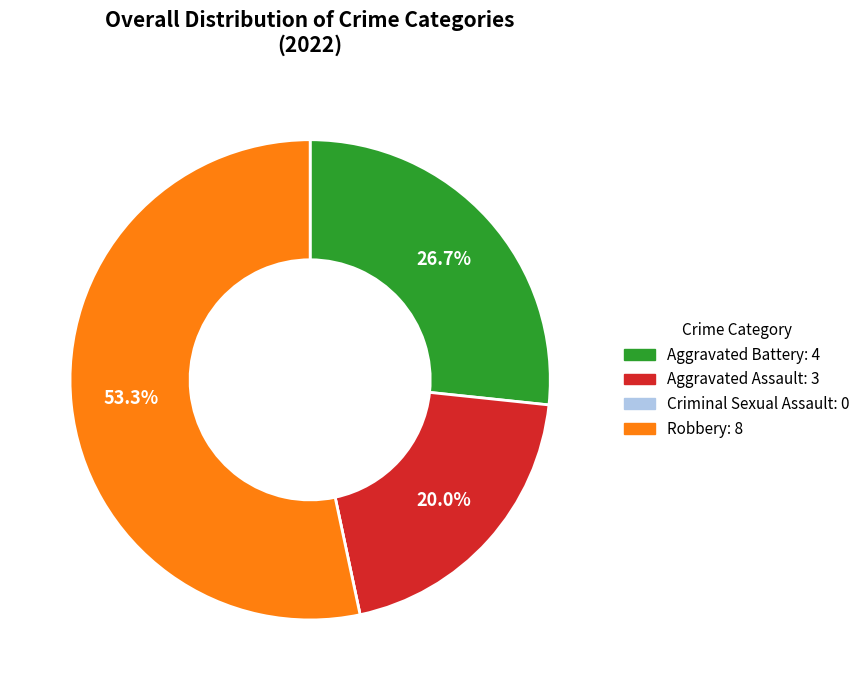

What is the largest slice in the pie chart?

Robbery